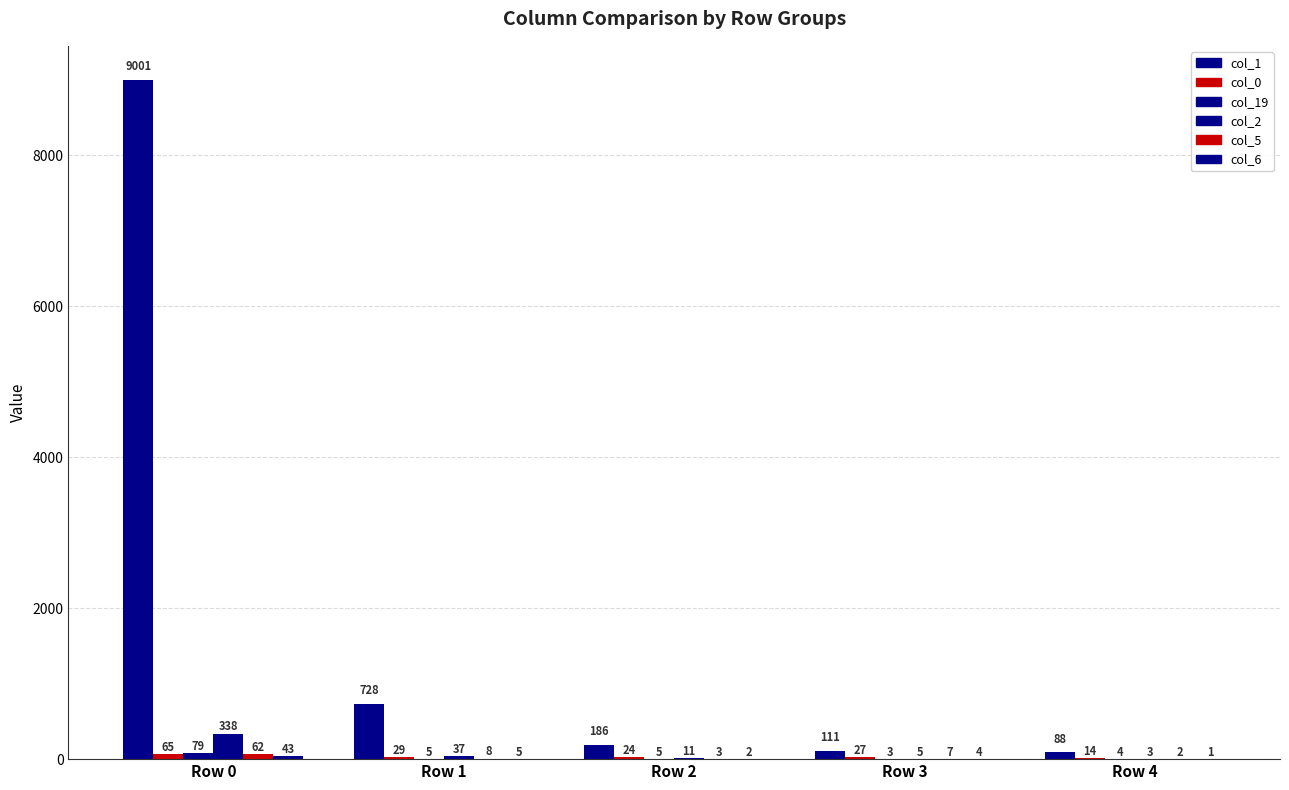

Which series has the largest range (max minus min)?

col_1